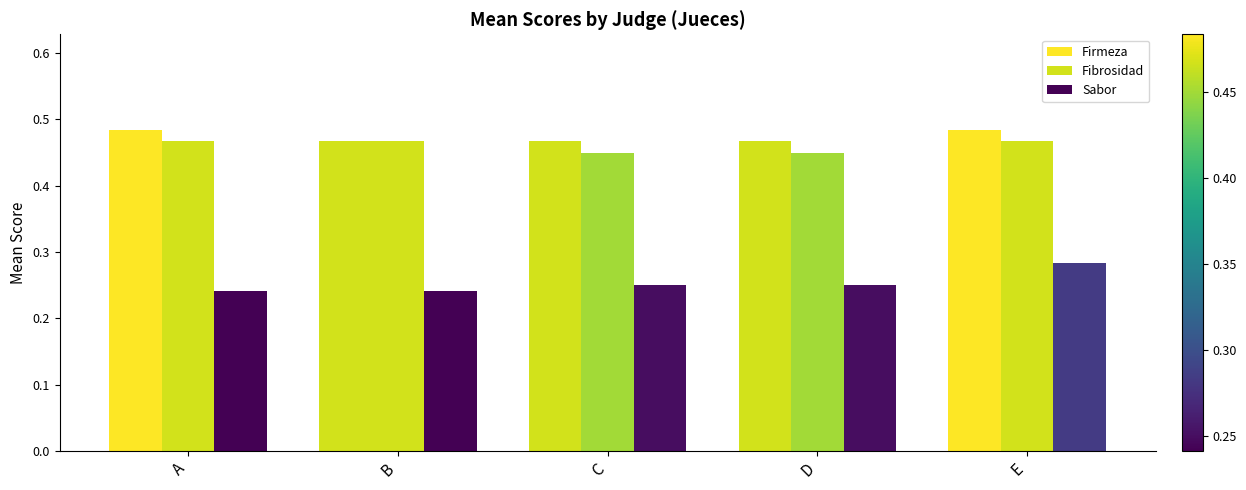

Count the number of categories in the chart.

5